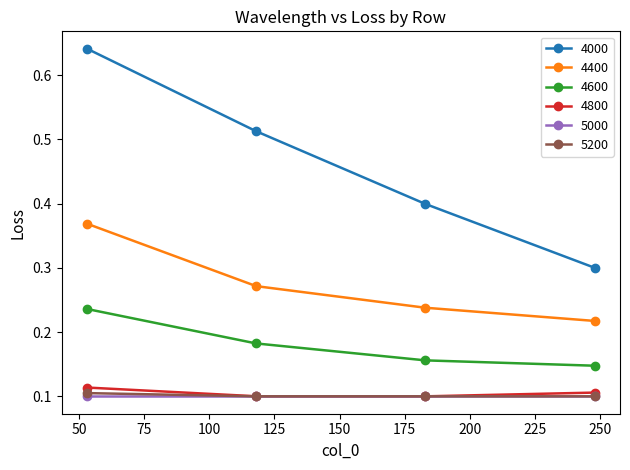

What are all the series names shown in the legend?

4000, 4400, 4600, 4800, 5000, 5200